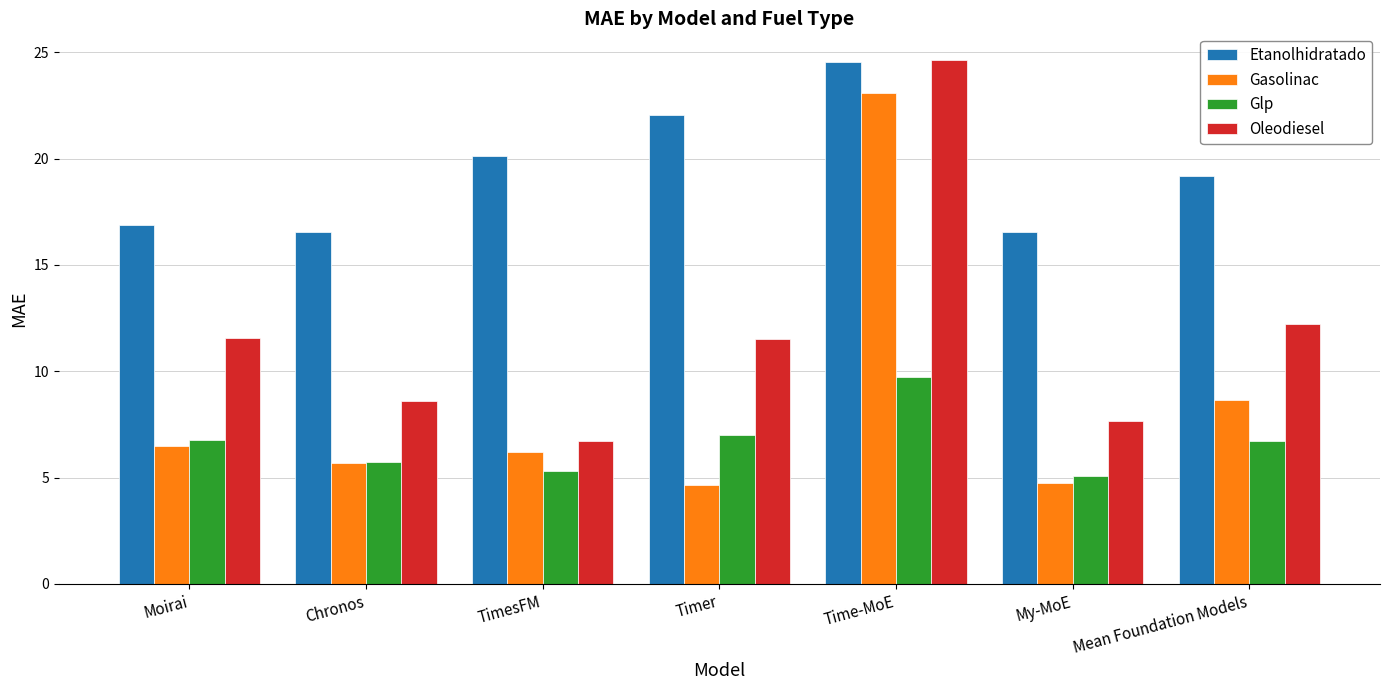

How many bars are there in each group?

4